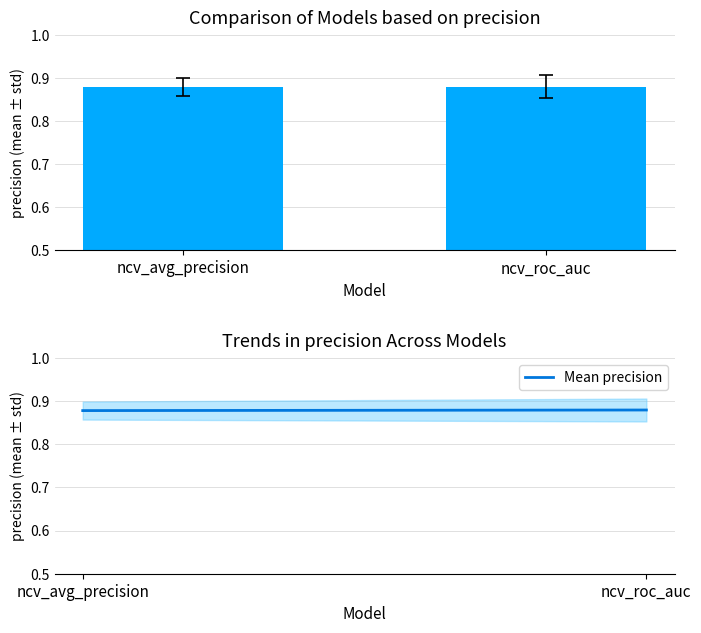

Which series has the largest total across all categories?

precision